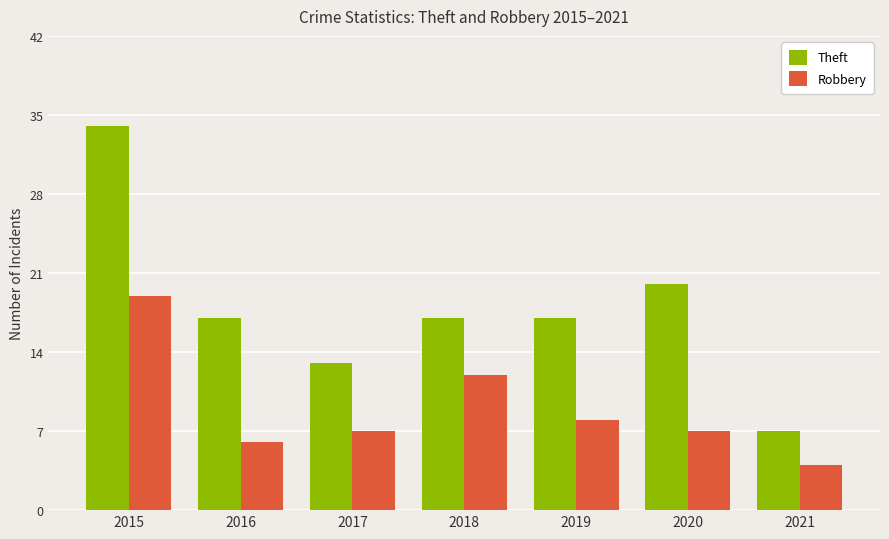

At which category is the sum across all series the highest?

2015